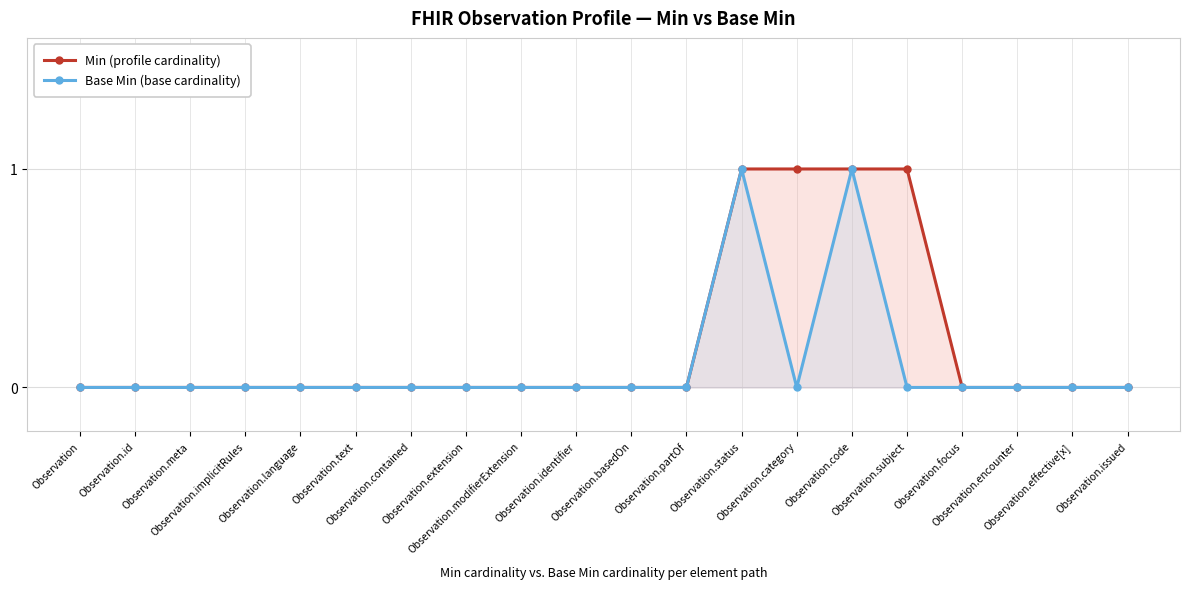

Which label corresponds to the largest value in the chart?

Observation.status